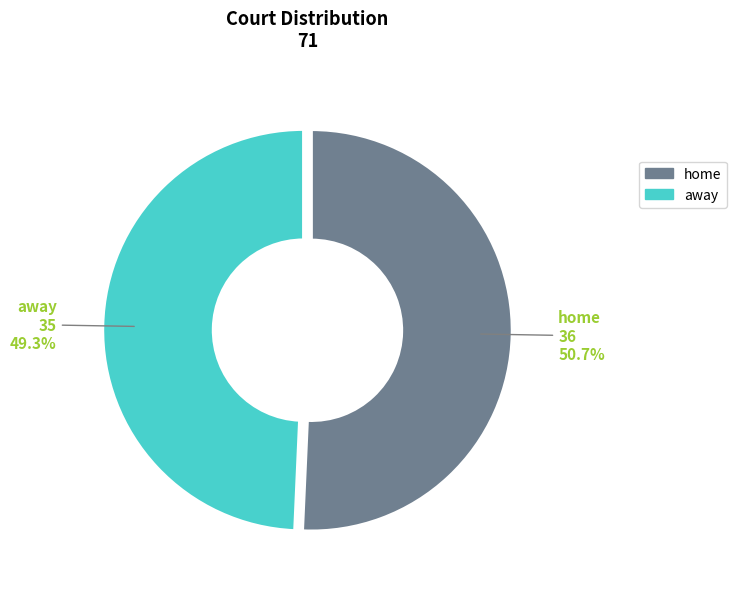

To the nearest percent, what is the difference between the largest and smallest slice percentages?

1%